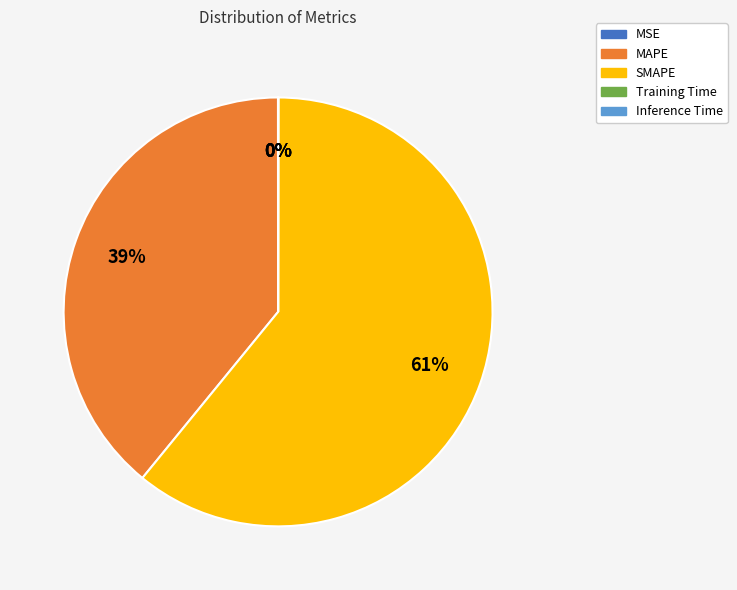

Is there a majority slice in this chart?

Yes